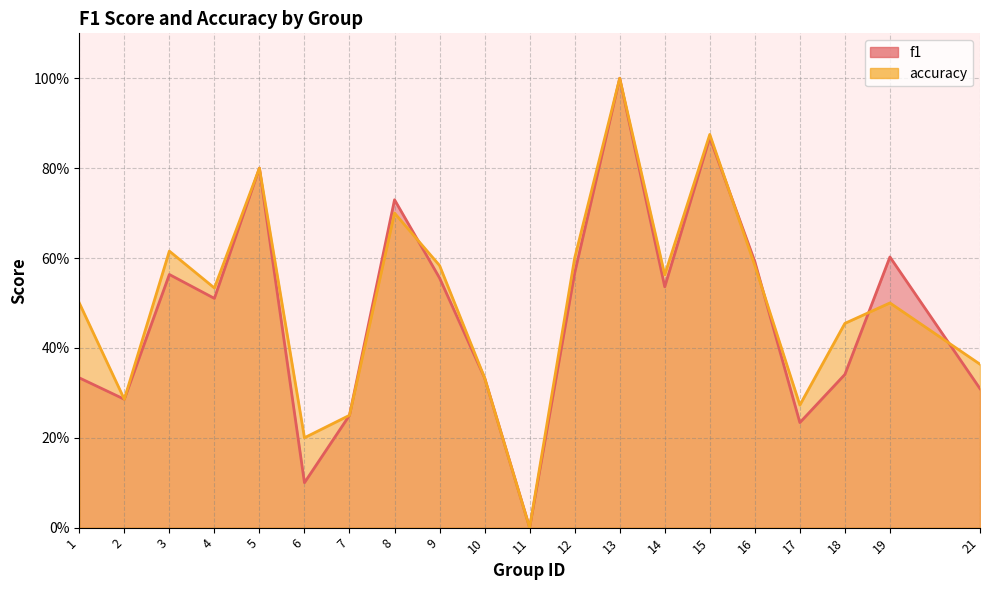

What is the total value across all series at 7?

0.5